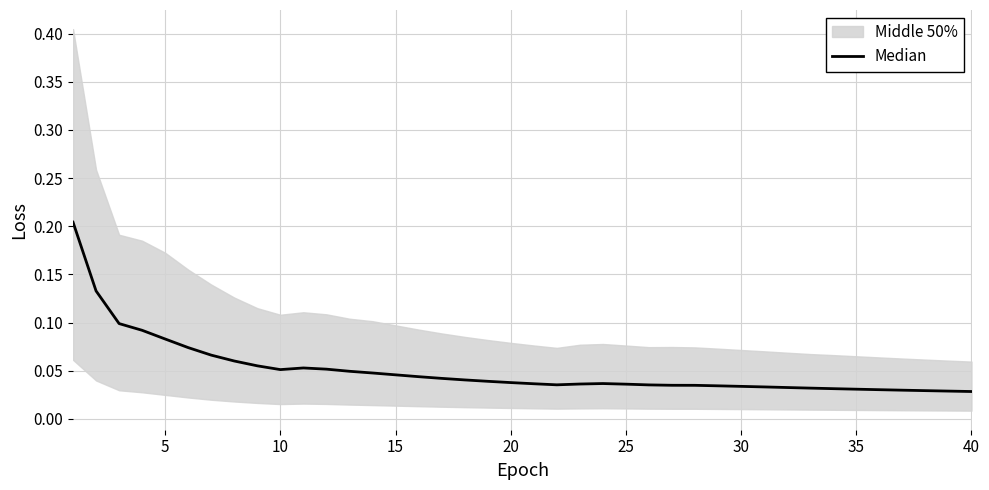

What is the difference between the maximum and minimum values?

0.2